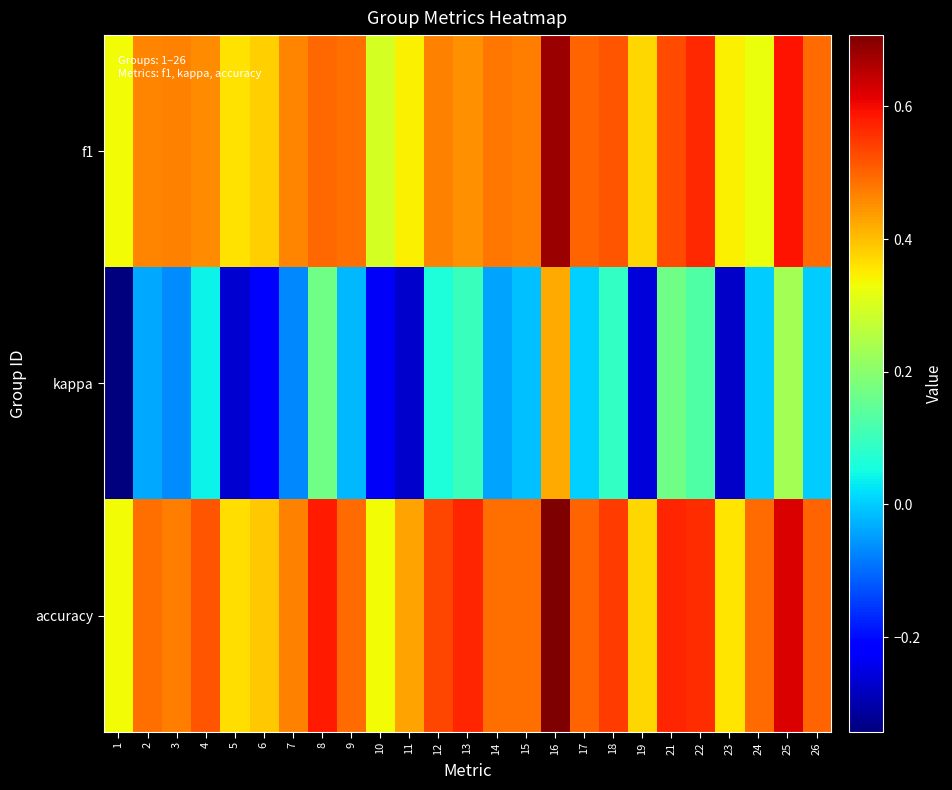

What is the greatest value displayed?

0.7